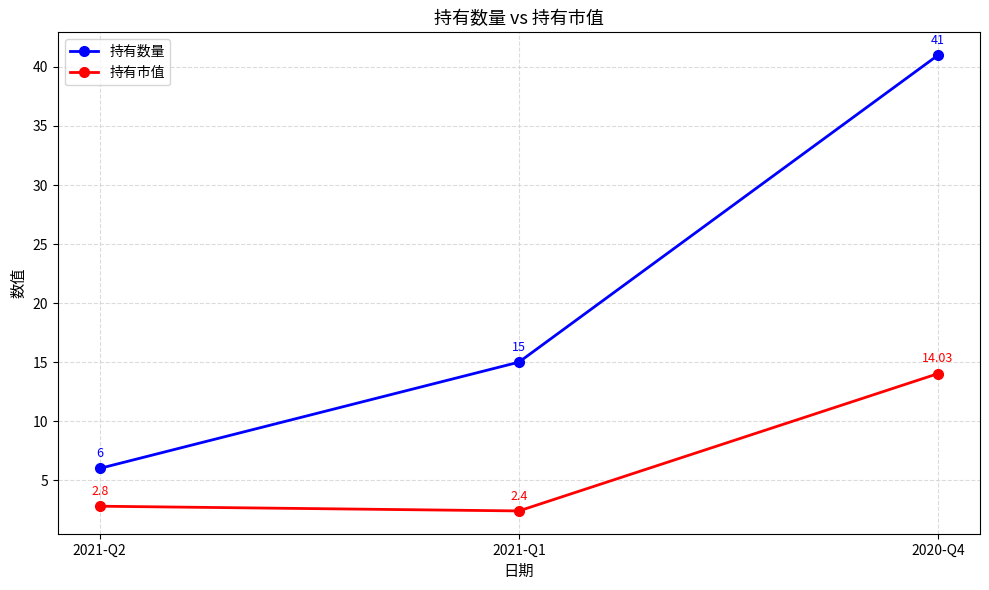

The 持有市值 series shows 2.8 at 2021-Q2. True or false?

True